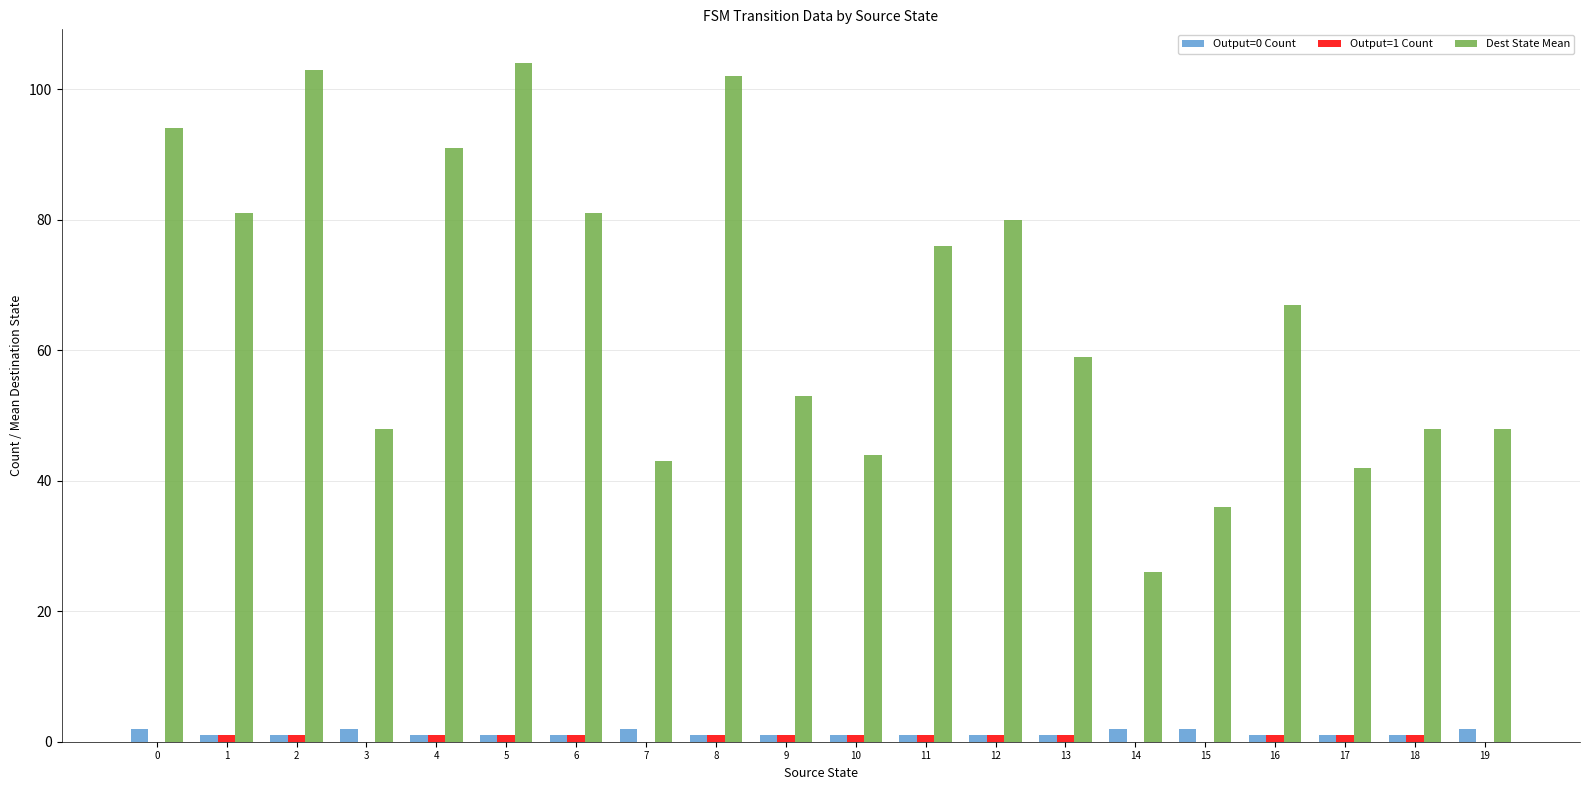

True or false: Dest State Mean has a value of 102 at 8.

True